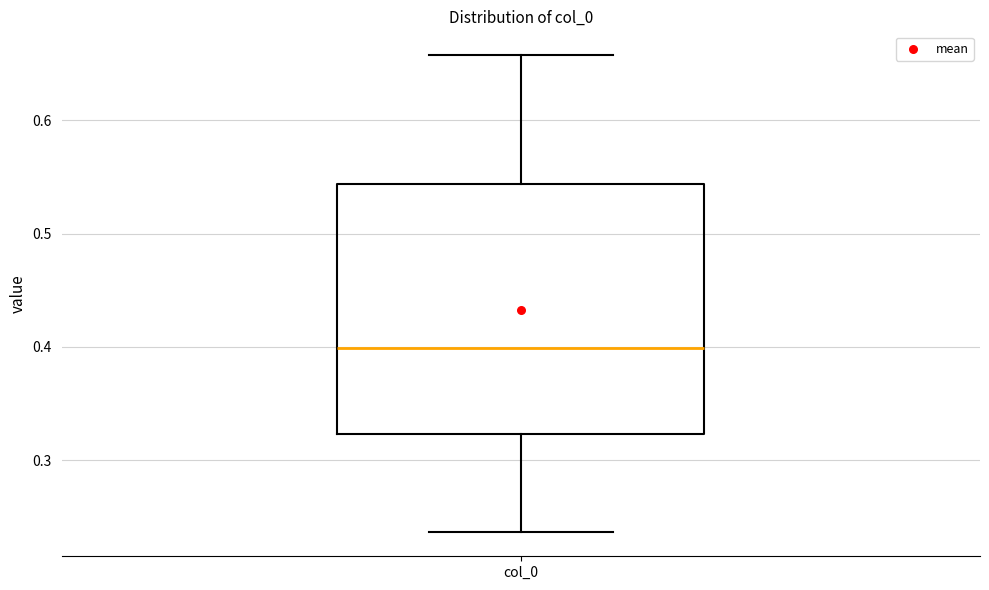

Read this box plot against the y-axis: the position of the median line, the range covered by the box, and the ends of both whiskers. The values are not printed on the chart, so give them approximately, as read against the axis.

median 0.40, box 0.32 to 0.54, whiskers 0.24 to 0.66